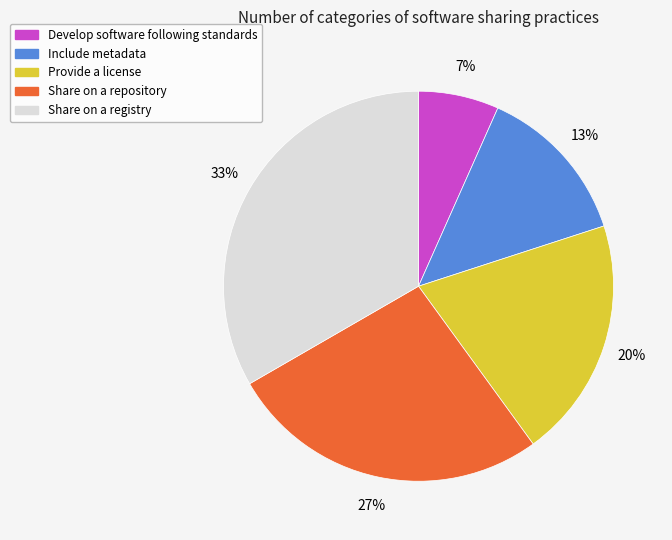

Is it true that Develop software following standards is 1% of the pie?

False